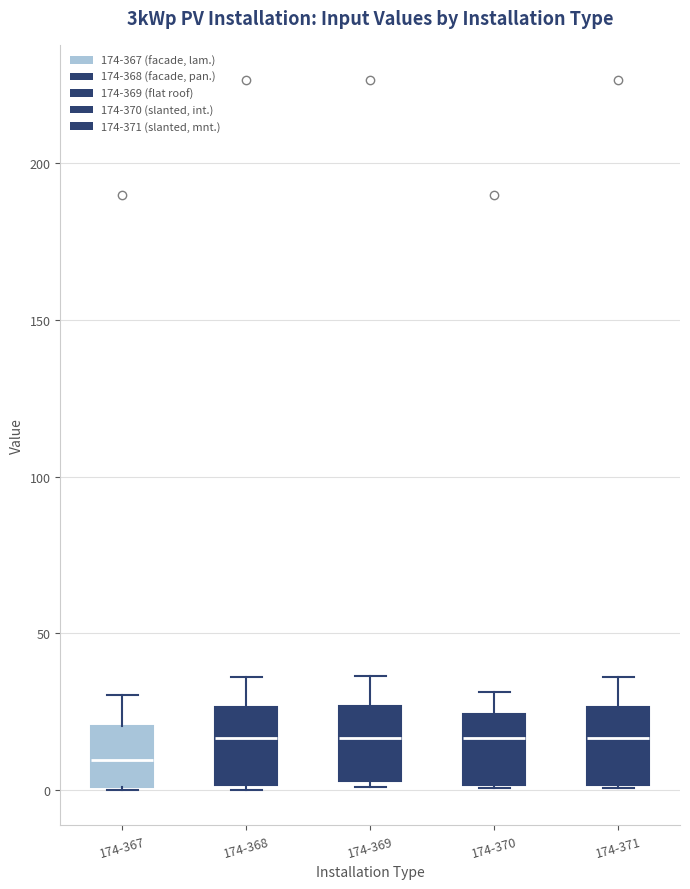

Reading left to right, read every box against the y-axis: the position of its median line, the range the box covers, and the ends of its whiskers. The values are not printed on the chart, so give them approximately, as read against the axis.

174-367: median 10, box 0 to 20, whiskers 0 to 30
174-368: median 15, box 0 to 25, whiskers 0 (just below the box's lower edge) to 35
174-369: median 15, box 5 to 25, whiskers 0 to 35
174-370: median 15, box 0 to 25, whiskers 0 to 30
174-371: median 15, box 0 to 25, whiskers 0 to 35